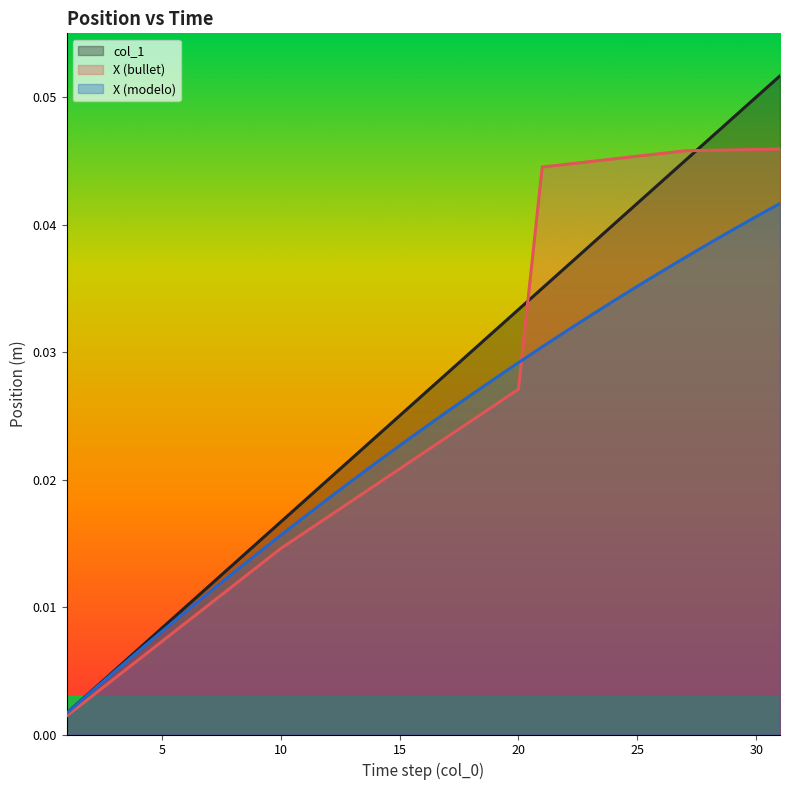

The value of col_1 at 7 is 0.0. True or false?

True